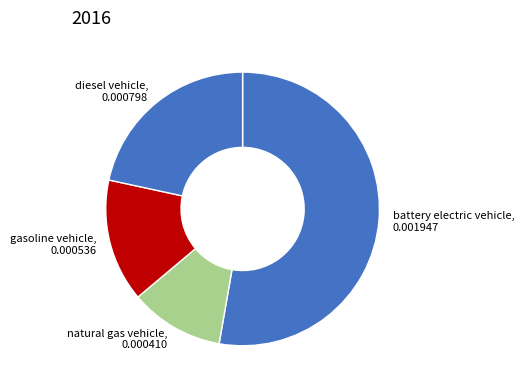

The gasoline vehicle slice represents 15% of the pie. True or false?

True